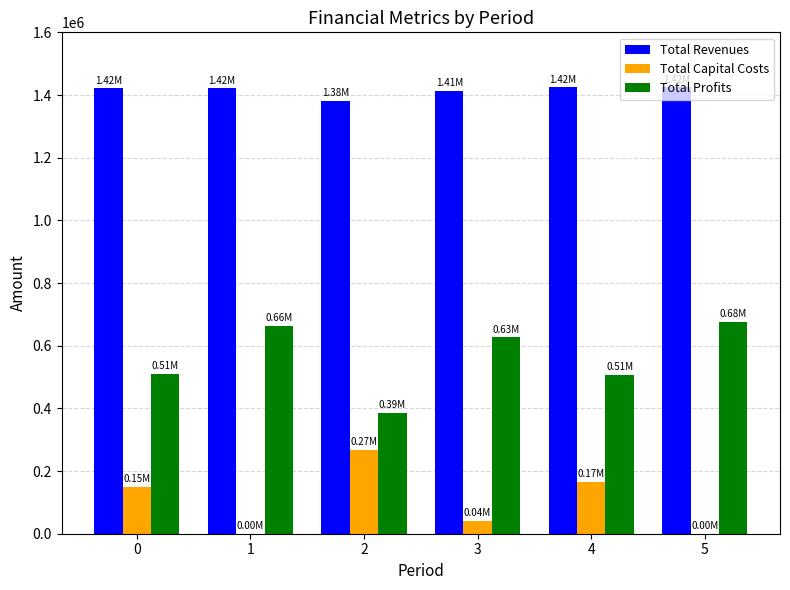

What is the total value across all series at 0?

2082181.5